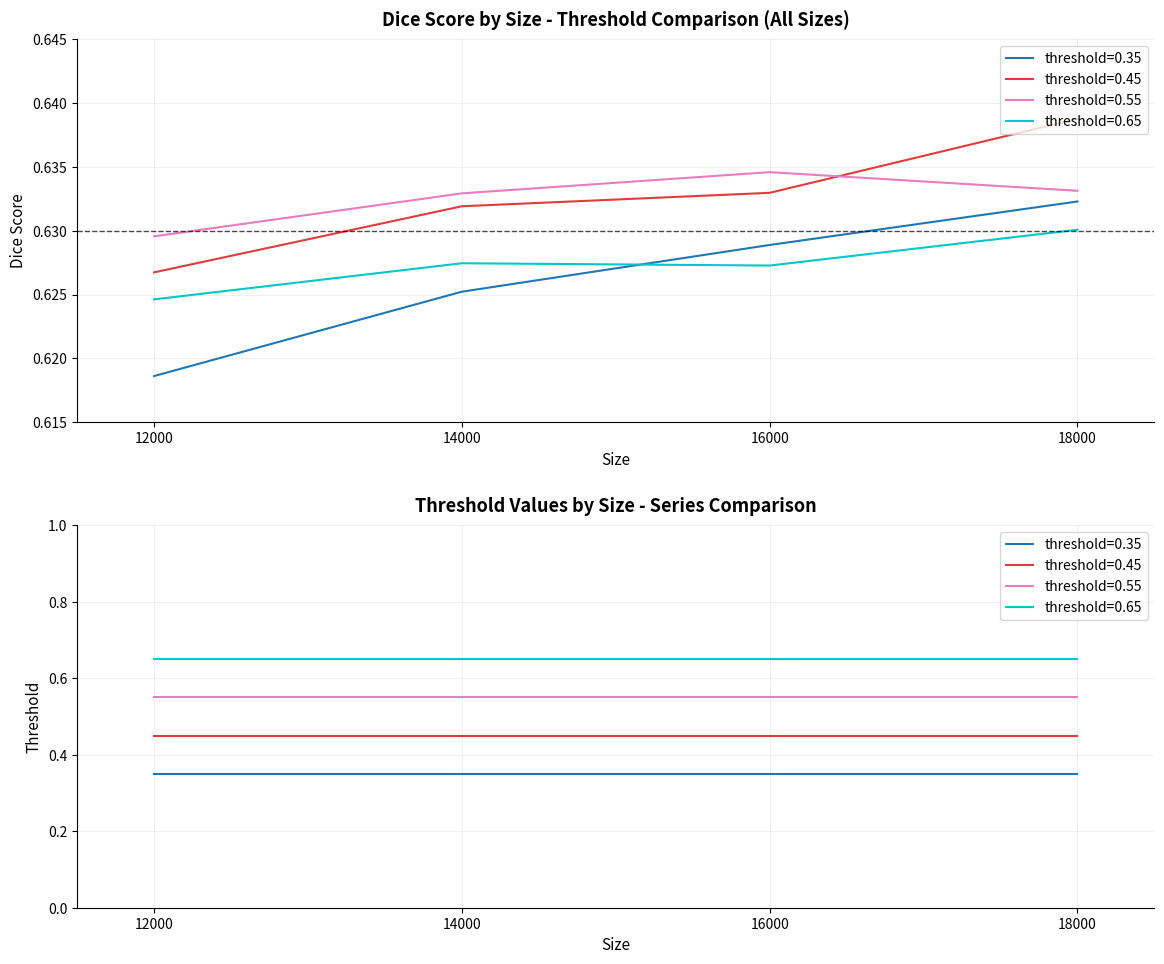

Reading left to right, extract all data points from this chart.

threshold=0.35: 12000=0.6	14000=0.6	16000=0.6	18000=0.6
threshold=0.45: 12000=0.6	14000=0.6	16000=0.6	18000=0.6
threshold=0.55: 12000=0.6	14000=0.6	16000=0.6	18000=0.6
threshold=0.65: 12000=0.6	14000=0.6	16000=0.6	18000=0.6